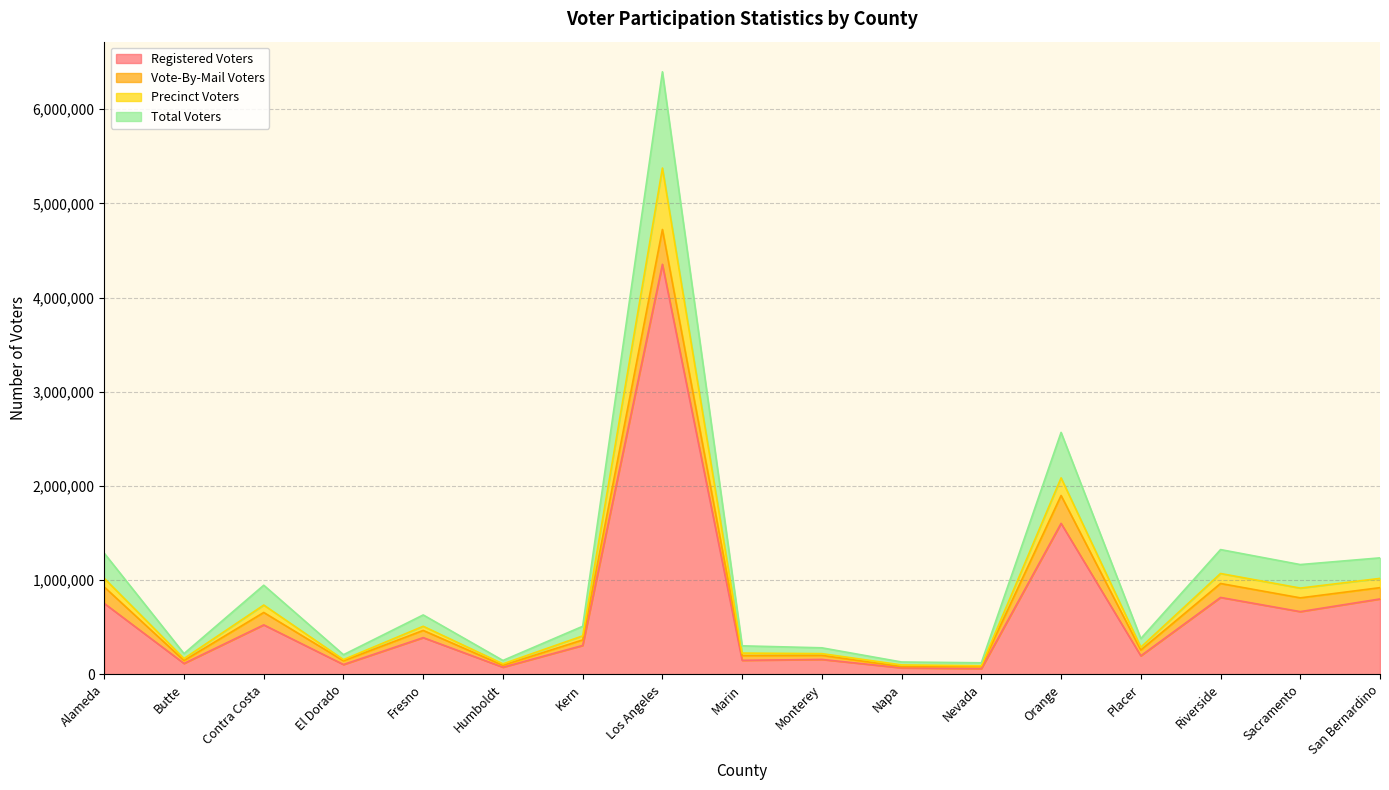

True or false: Precinct Voters and Total Voters intersect in this chart.

False